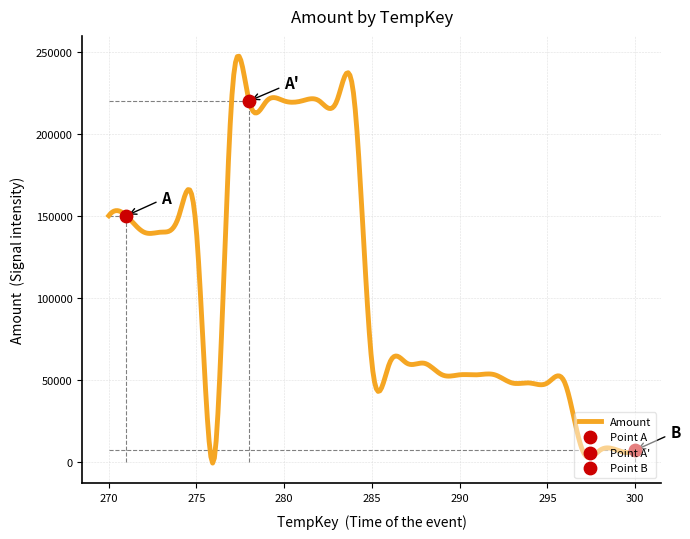

Approximately how many times larger is the value at 282 compared to 294?

4.6